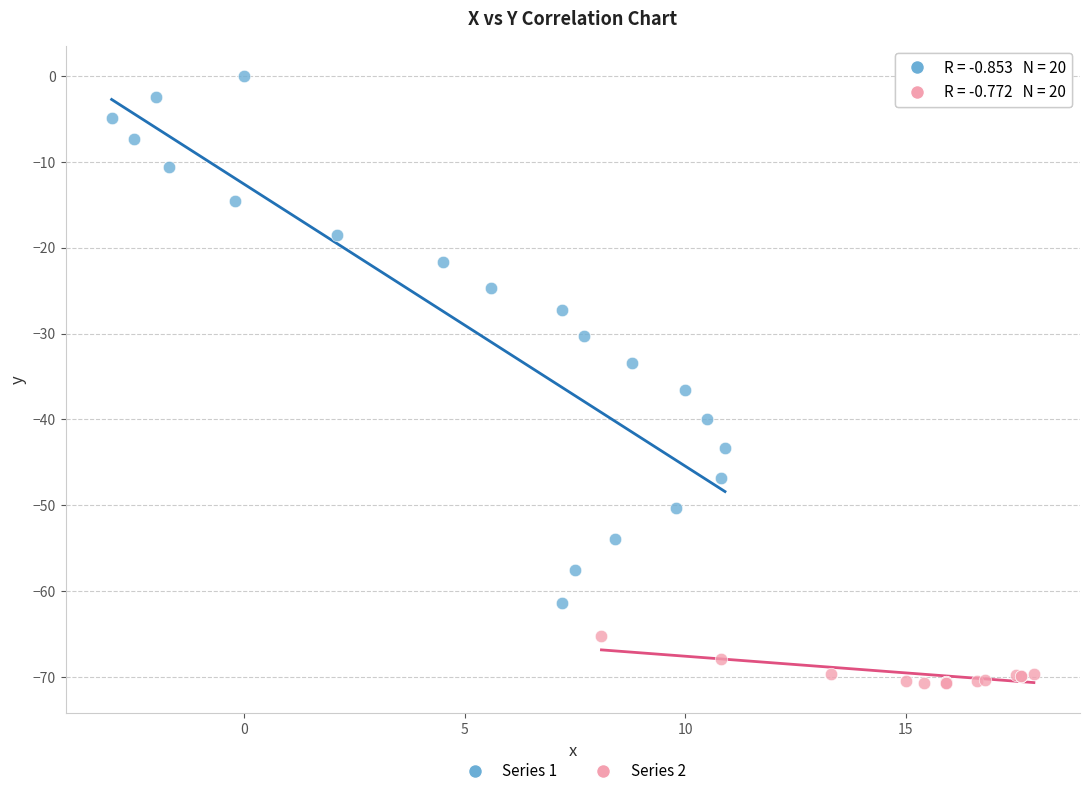

What are all the series names shown in the legend?

Series 1, Series 2